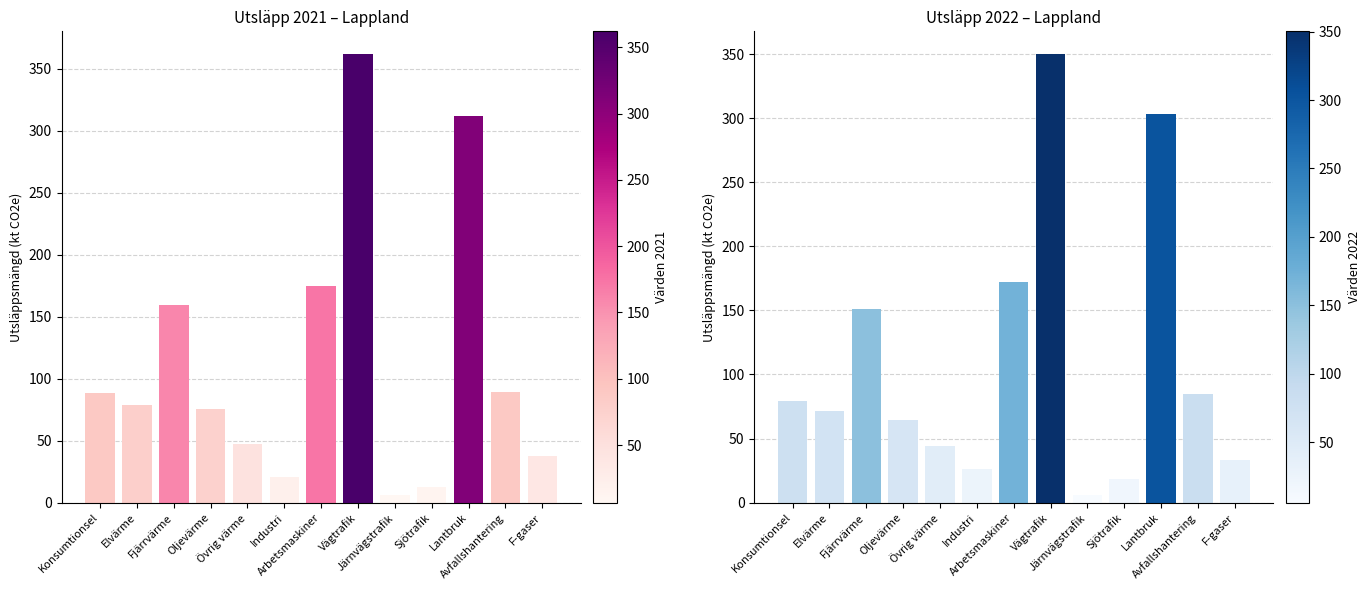

Reading right to left, what are all the values shown in this chart?

Total utsläppsmängd 2021 (kt CO2e): F-gaser=37.5	Avfallshantering=89.4	Lantbruk=311.8	Sjötrafik=13.0	Järnvägstrafik=6.5	Vägtrafik=362.2	Arbetsmaskiner=174.6	Industri=20.8	Övrig värme=47.7	Oljevärme=75.4	Fjärrvärme=159.8	Elvärme=79.0	Konsumtionsel=88.7
Total utsläppsmängd 2022 (kt CO2e): F-gaser=33.1	Avfallshantering=84.5	Lantbruk=303.0	Sjötrafik=18.1	Järnvägstrafik=5.9	Vägtrafik=350.2	Arbetsmaskiner=172.4	Industri=26.0	Övrig värme=43.8	Oljevärme=64.4	Fjärrvärme=150.9	Elvärme=71.2	Konsumtionsel=79.0